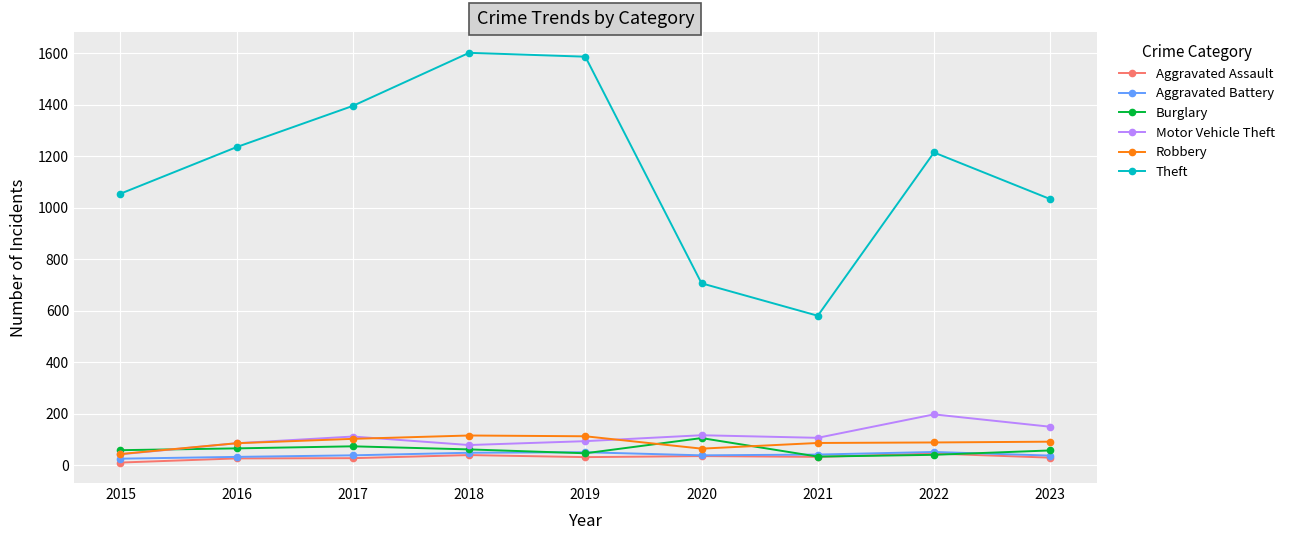

Which series has the largest total across all categories?

Theft